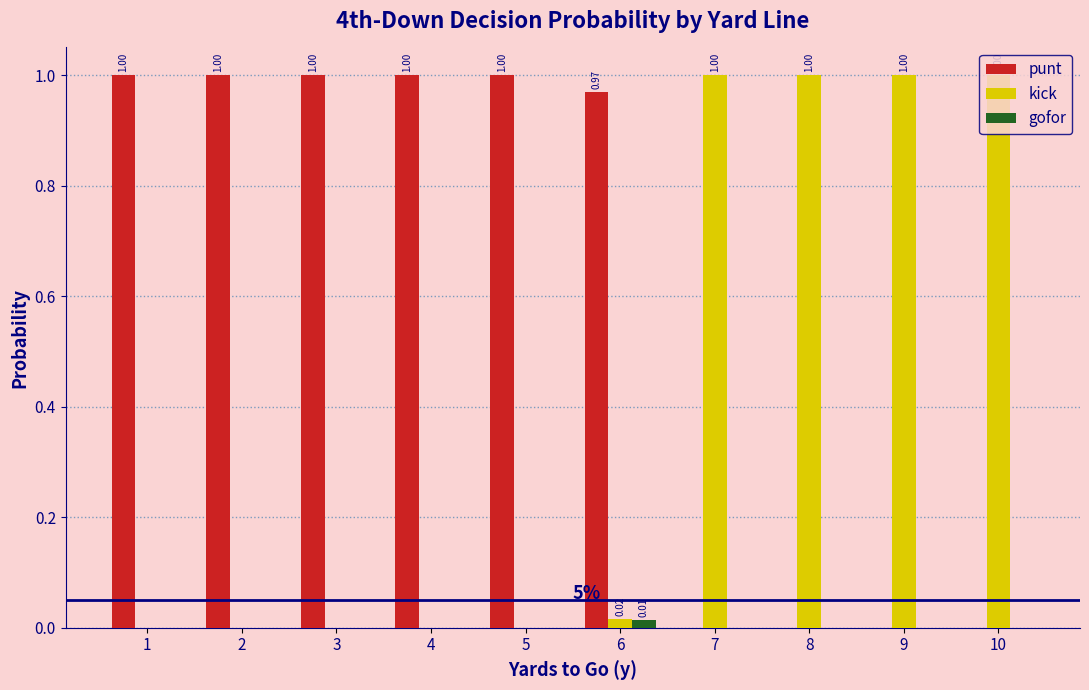

Which series has the largest total across all categories?

punt